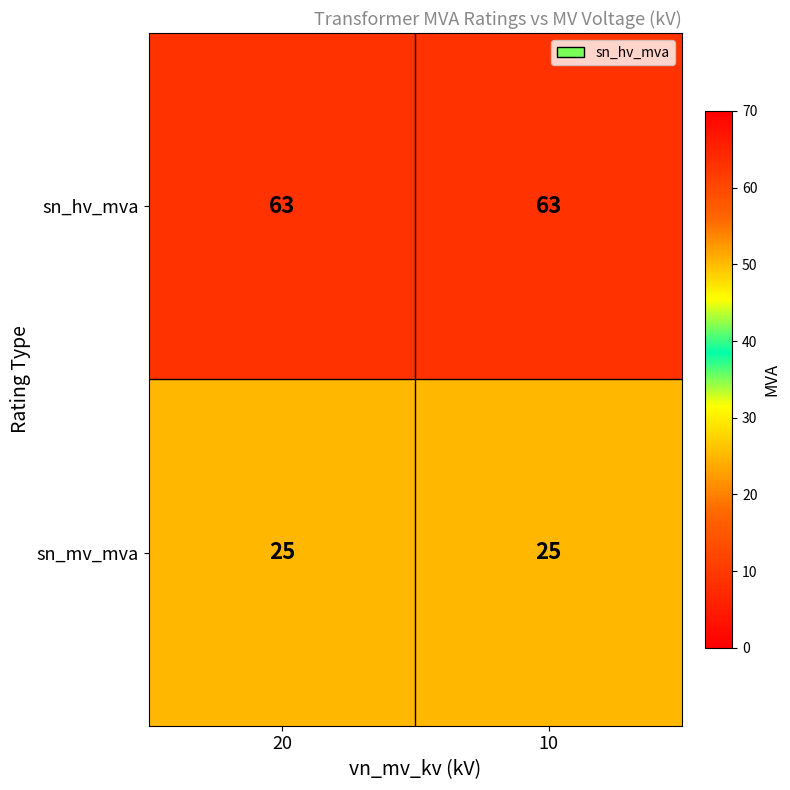

Is it true that sn_mv_mva equals 12 at 20?

False